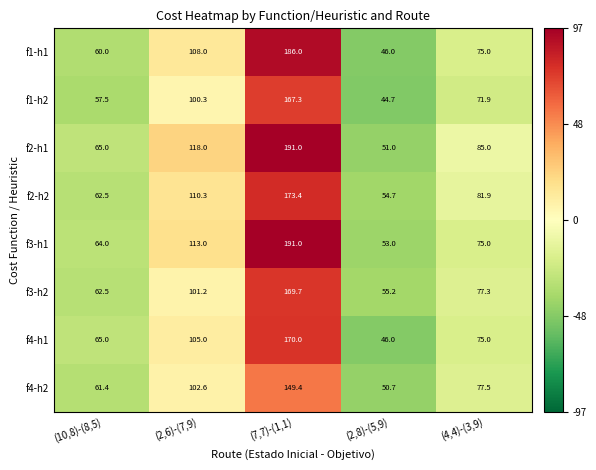

What is the total value across all series at (2,6)-(7,9)?

858.4